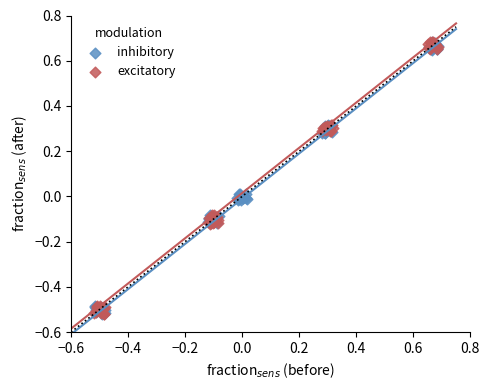

What are all the series names shown in the legend?

inhibitory, excitatory